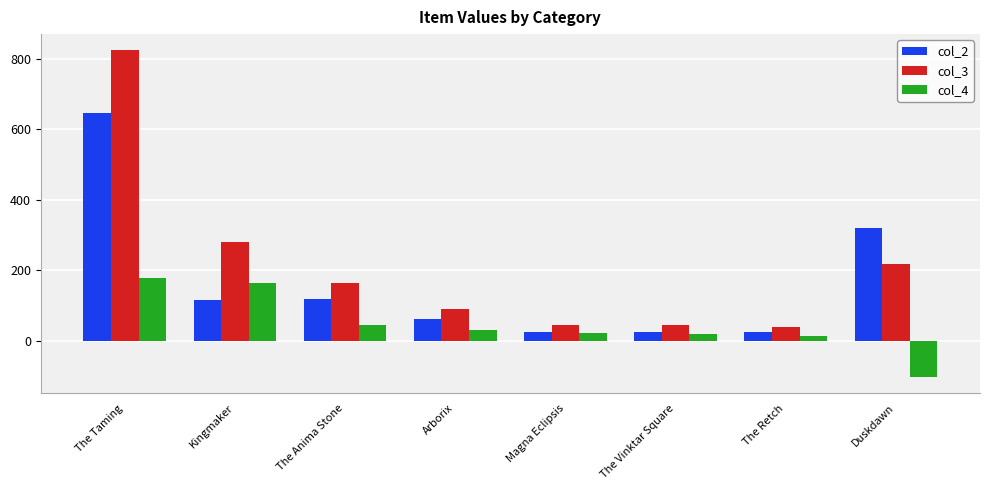

Count the number of data series in this chart.

3